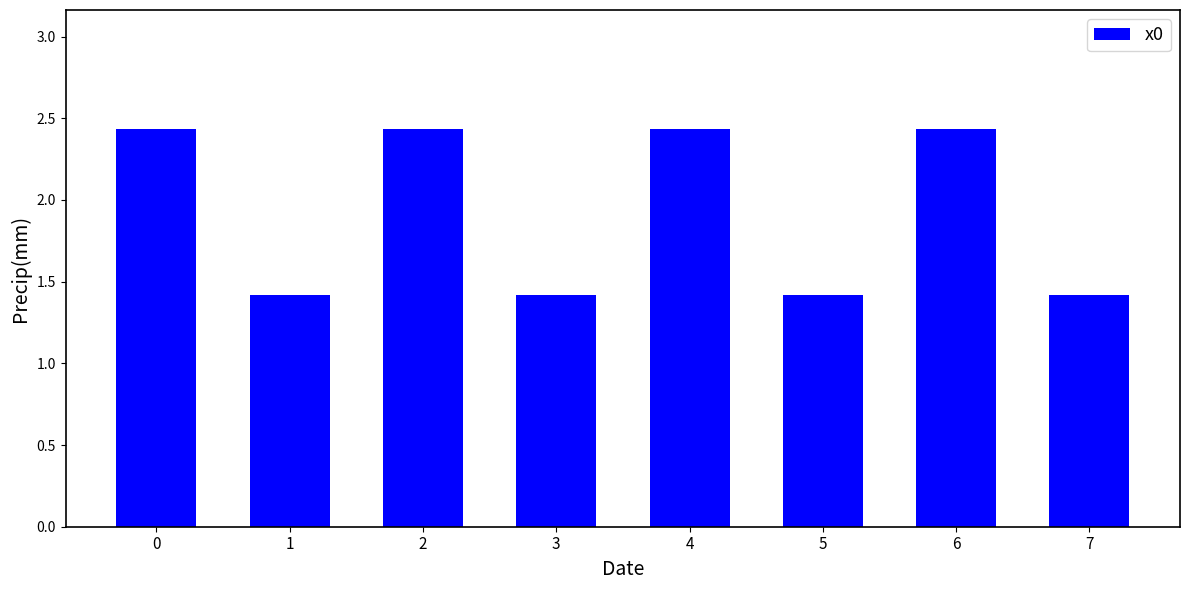

Approximately how many times larger is the value at 3 compared to 6?

0.6